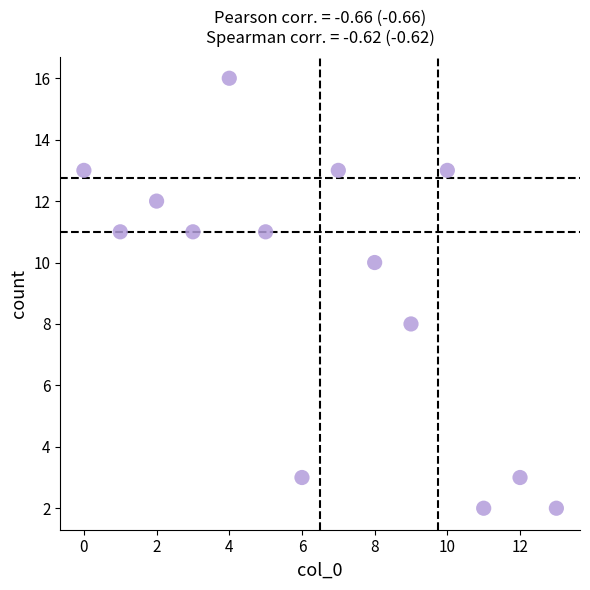

What is the range of Y values (max minus min)?

14